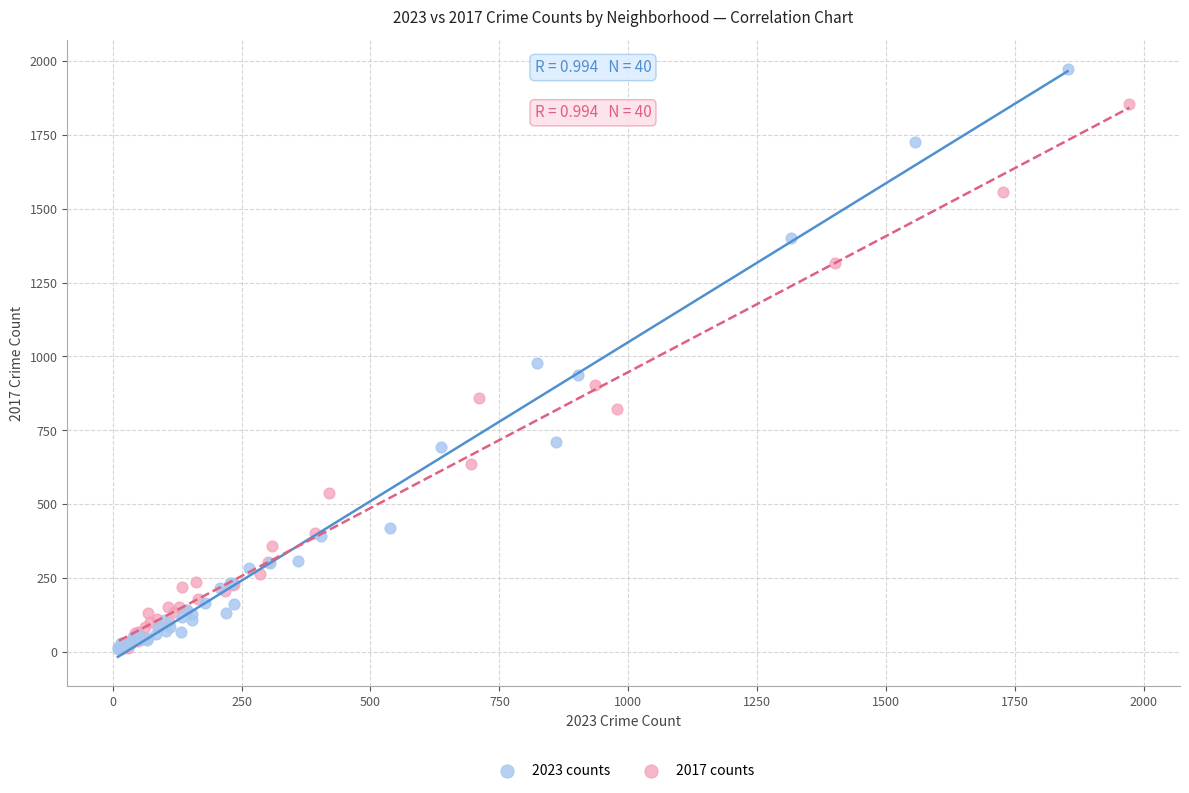

Which series has the largest Y range (max minus min)?

2023 counts